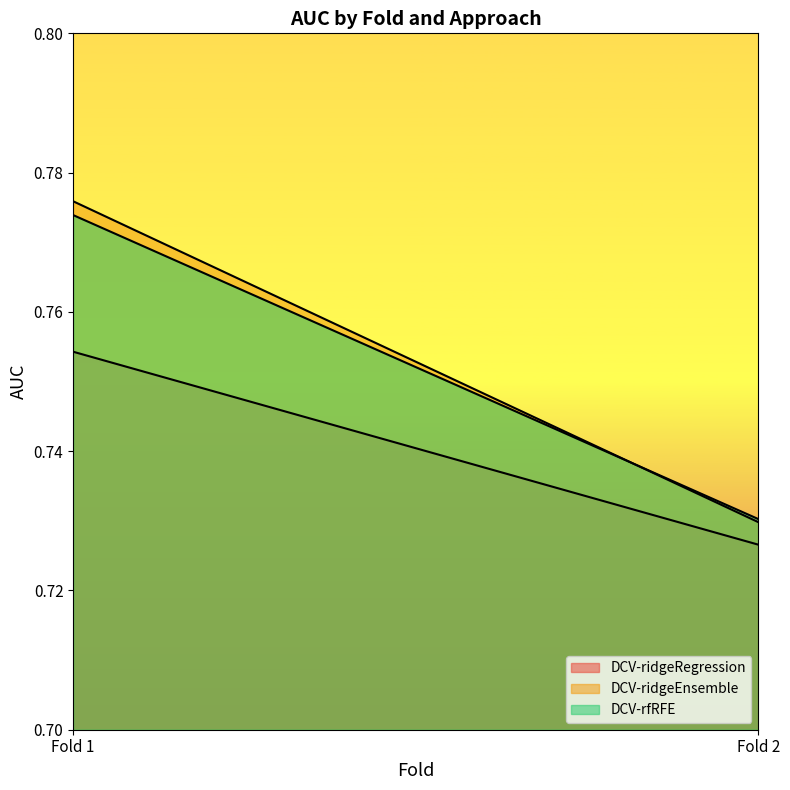

The value of DCV-ridgeEnsemble at Fold 1 is 0.8. True or false?

True